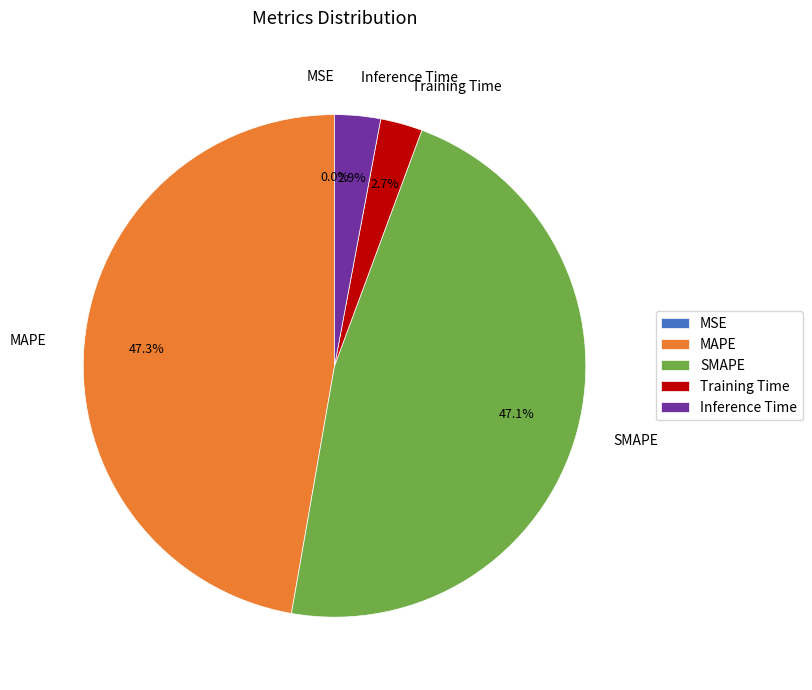

To the nearest percent, what is the average slice percentage?

20%